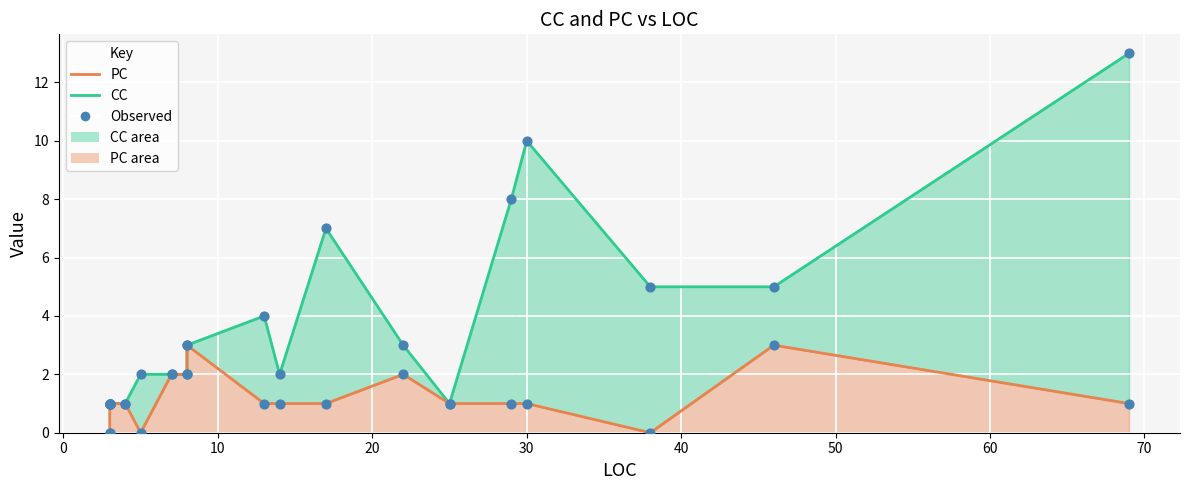

Which series has the largest total across all categories?

CC line